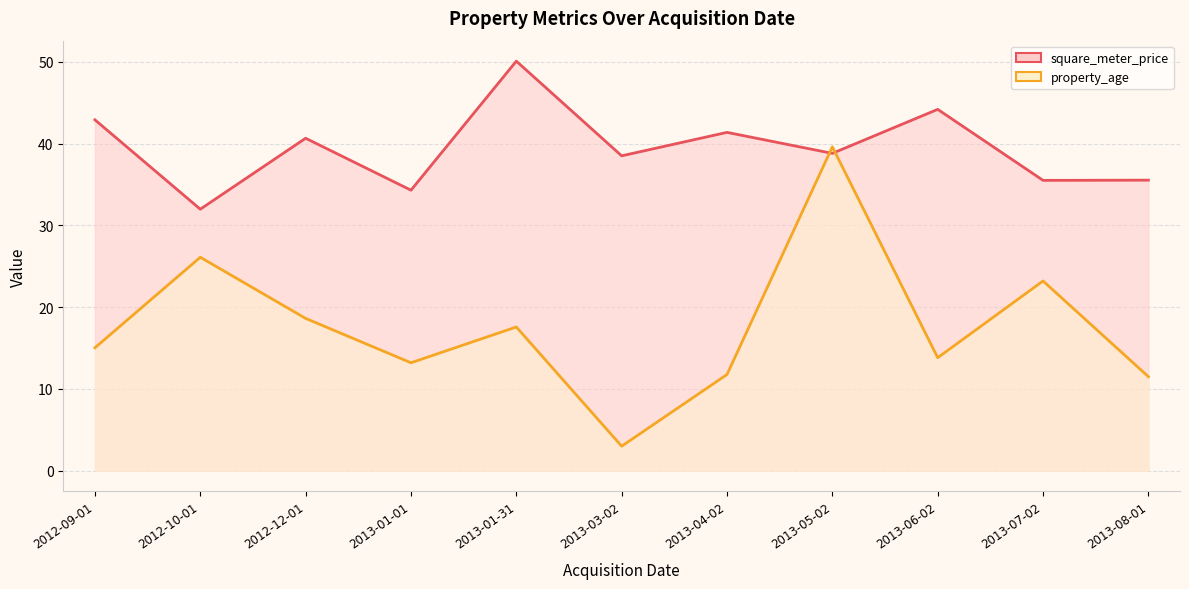

True or false: square_meter_price has a value of 13.4 at 2013-06-02.

False